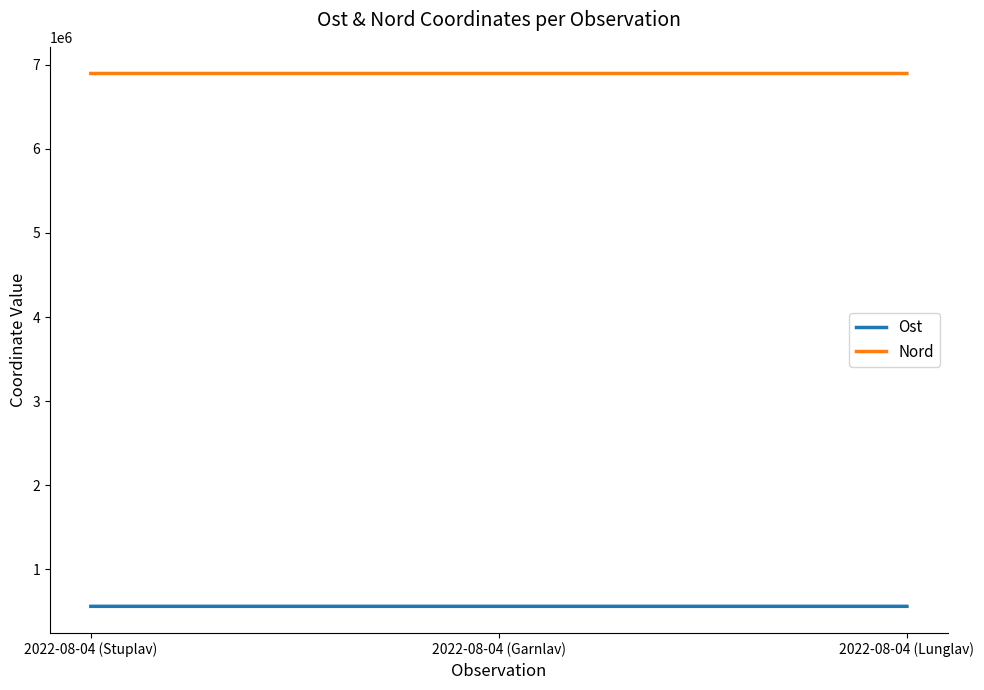

How many lines are shown in the chart?

2